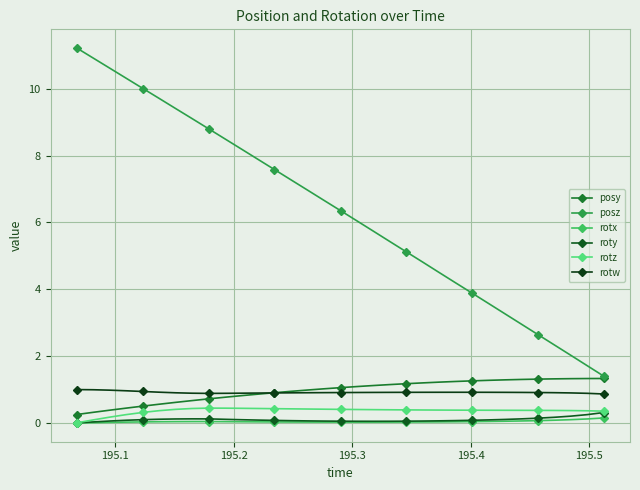

After their last crossing, which series has the higher values: rotw or posy?

posy